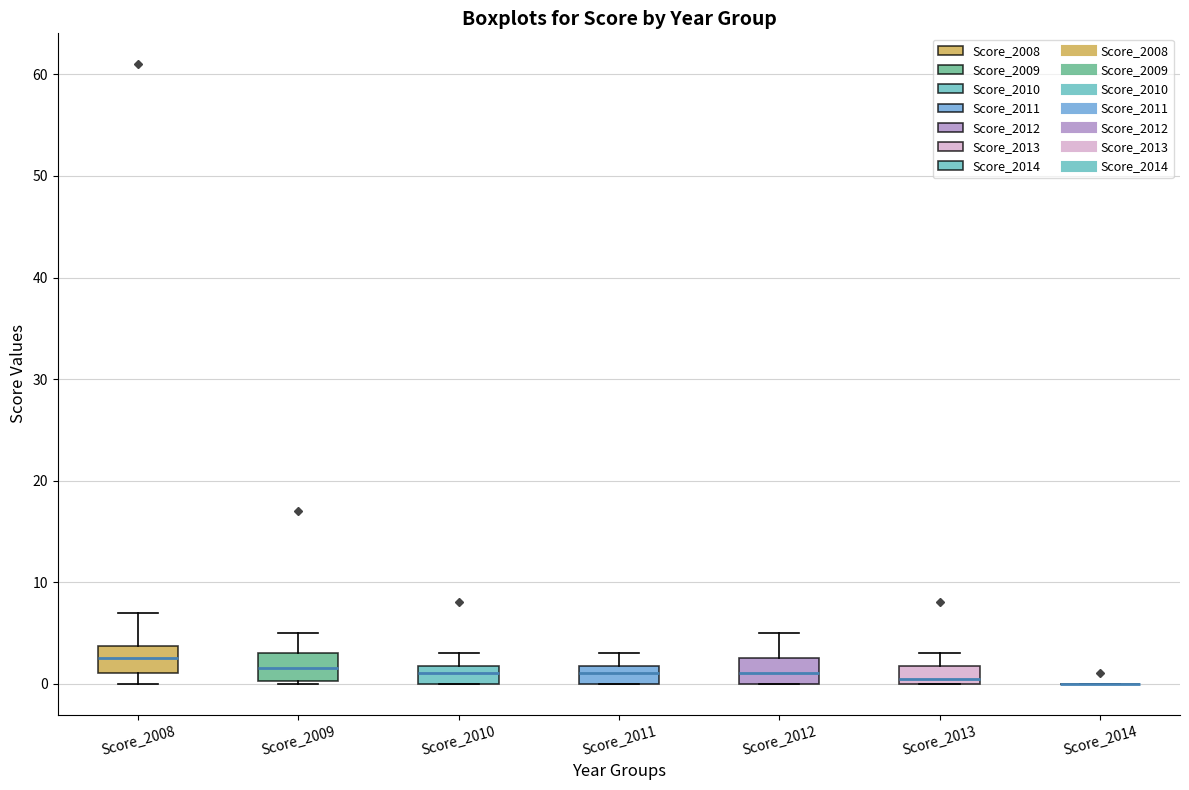

Reading left to right, transcribe this box plot: for each box, give where its median line is, the range the box spans, and where its two whiskers end, as read against the y-axis. The values are not printed on the chart, so give them approximately, as read against the axis.

Score_2008: median 3, box 1 to 4, whiskers 0 to 7
Score_2009: median 2, box 0 to 3, whiskers 0 to 5
Score_2010: median 1, box 0 to 2, whiskers 0 to 3
Score_2011: median 1, box 0 to 2, whiskers 0 to 3
Score_2012: median 1, box 0 to 3, whiskers 0 to 5
Score_2013: median 1, box 0 to 2, whiskers 0 to 3
Score_2014: box collapsed to a line at 0, whiskers 0 to 0